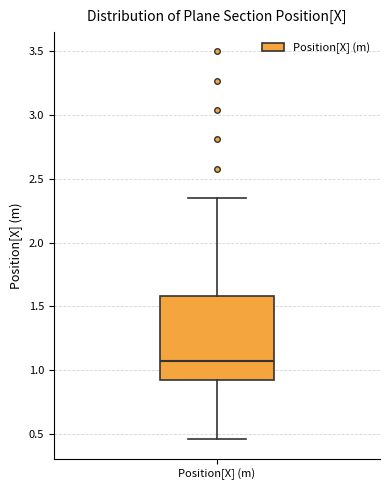

Transcribe this box plot: give where the median line is, the range the box spans, and where the two whiskers end, as read against the y-axis. The values are not printed on the chart, so give them approximately, as read against the axis.

median 1.05, box 0.90 to 1.60, whiskers 0.45 to 2.35